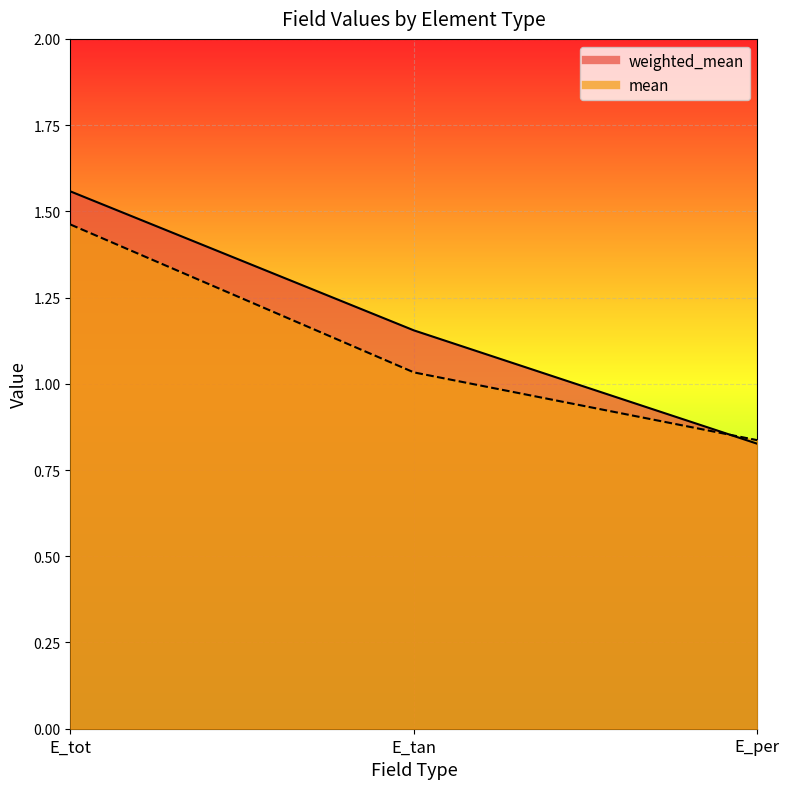

How many weighted_mean values are between 0 and 1?

1